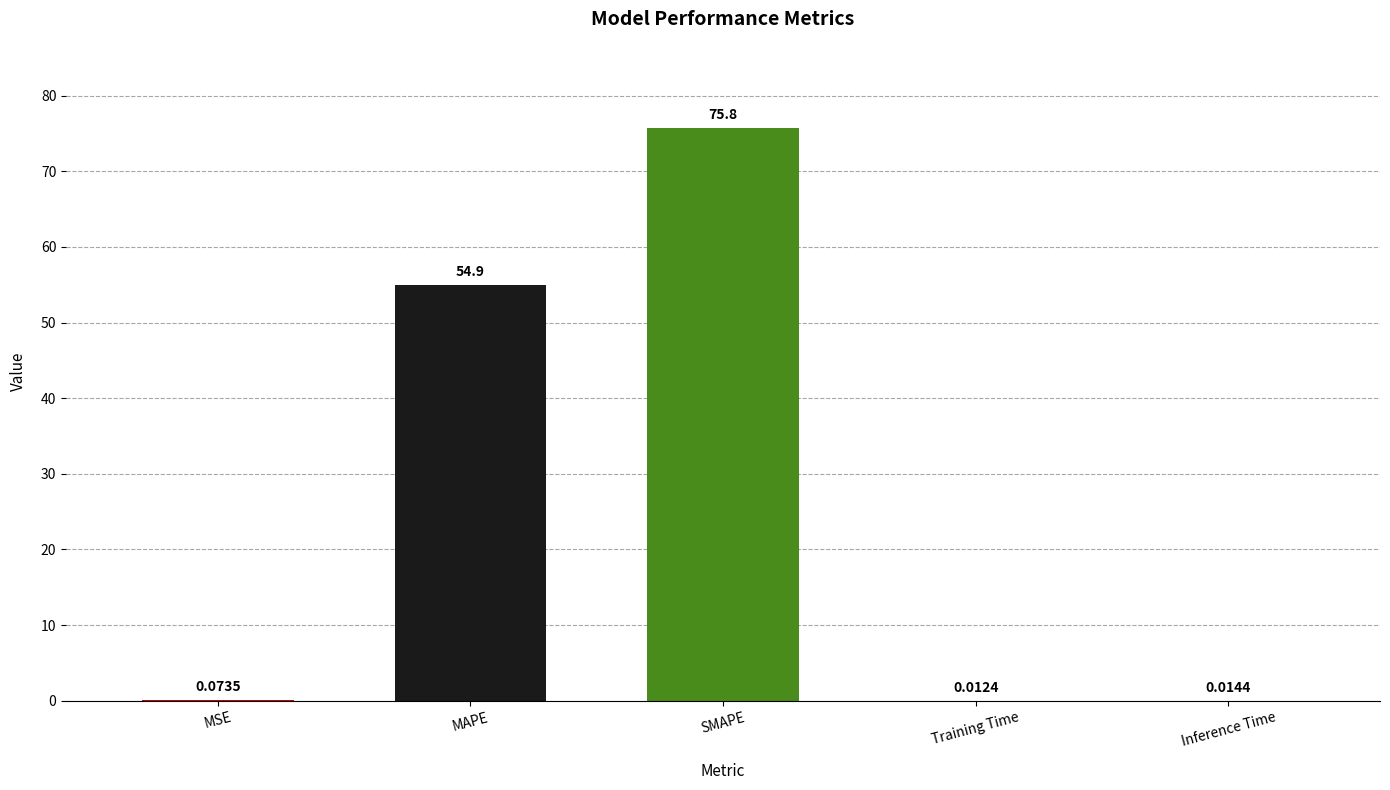

What is the sum of the values at MAPE and SMAPE?

130.7